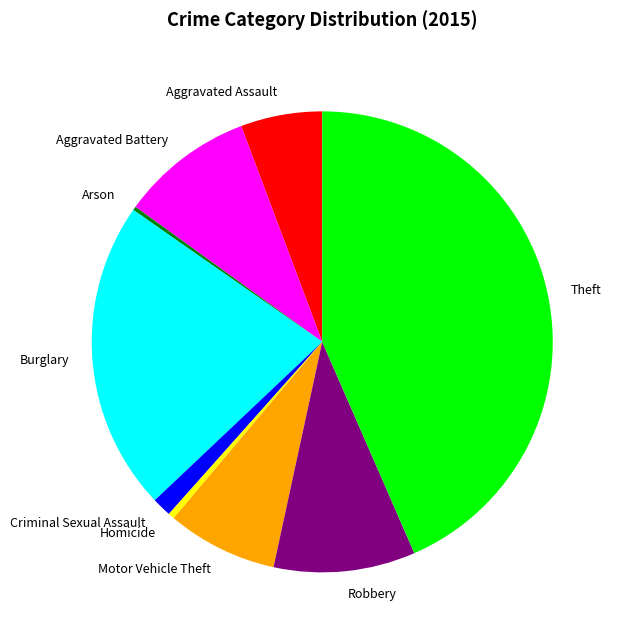

The Criminal Sexual Assault slice represents 1% of the pie. True or false?

True